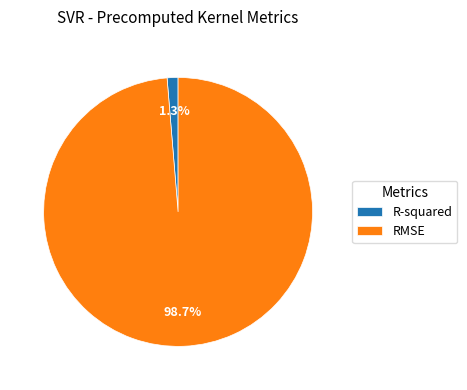

Does any single category account for the majority?

Yes